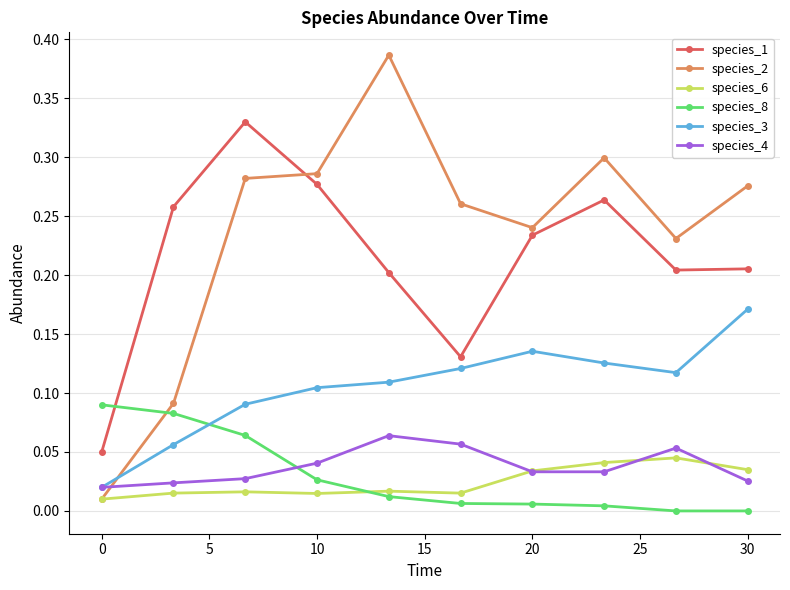

True or false: species_4 and species_1 cross at least once.

False